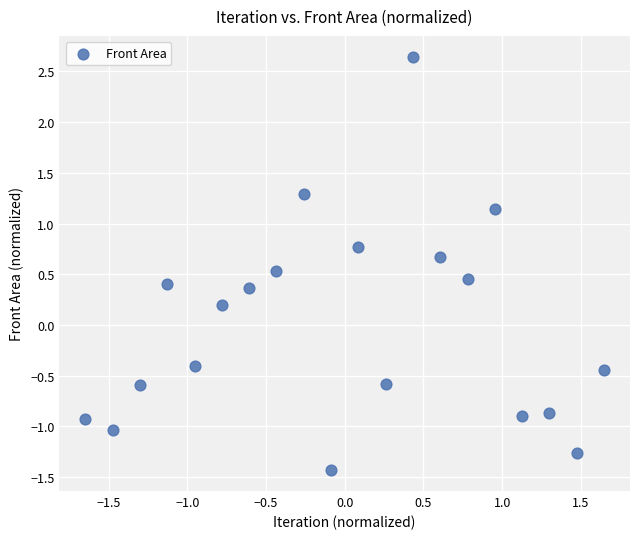

What is the range of X values (max minus min)?

3.3